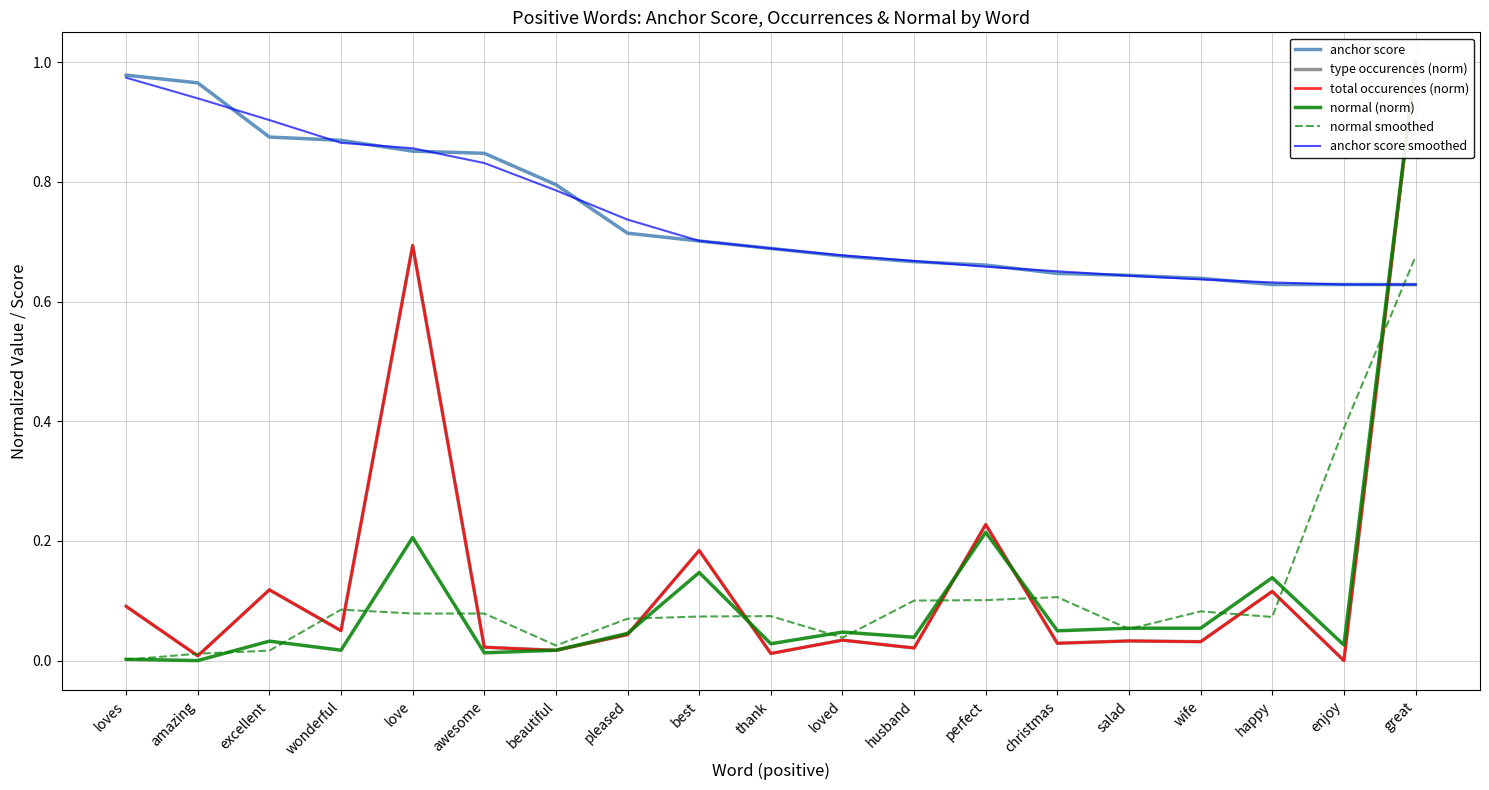

Reading right to left, transcribe all the data shown in this chart.

anchor score: great=0.6	enjoy=0.6	happy=0.6	wife=0.6	salad=0.6	christmas=0.6	perfect=0.7	husband=0.7	loved=0.7	thank=0.7	best=0.7	pleased=0.7	beautiful=0.8	awesome=0.8	love=0.9	wonderful=0.9	excellent=0.9	amazing=1.0	loves=1.0
type occurences (norm): great=1.0	enjoy=0.0	happy=0.1	wife=0.0	salad=0.0	christmas=0.0	perfect=0.2	husband=0.0	loved=0.0	thank=0.0	best=0.2	pleased=0.0	beautiful=0.0	awesome=0.0	love=0.7	wonderful=0.0	excellent=0.1	amazing=0.0	loves=0.1
total occurences (norm): great=1.0	enjoy=0.0	happy=0.1	wife=0.0	salad=0.0	christmas=0.0	perfect=0.2	husband=0.0	loved=0.0	thank=0.0	best=0.2	pleased=0.0	beautiful=0.0	awesome=0.0	love=0.7	wonderful=0.0	excellent=0.1	amazing=0.0	loves=0.1
normal (norm): great=1.0	enjoy=0.0	happy=0.1	wife=0.1	salad=0.1	christmas=0.0	perfect=0.2	husband=0.0	loved=0.0	thank=0.0	best=0.1	pleased=0.0	beautiful=0.0	awesome=0.0	love=0.2	wonderful=0.0	excellent=0.0	amazing=0.0	loves=0.0
normal smoothed: great=0.7	enjoy=0.4	happy=0.1	wife=0.1	salad=0.1	christmas=0.1	perfect=0.1	husband=0.1	loved=0.0	thank=0.1	best=0.1	pleased=0.1	beautiful=0.0	awesome=0.1	love=0.1	wonderful=0.1	excellent=0.0	amazing=0.0	loves=0.0
anchor score smoothed: great=0.6	enjoy=0.6	happy=0.6	wife=0.6	salad=0.6	christmas=0.7	perfect=0.7	husband=0.7	loved=0.7	thank=0.7	best=0.7	pleased=0.7	beautiful=0.8	awesome=0.8	love=0.9	wonderful=0.9	excellent=0.9	amazing=0.9	loves=1.0